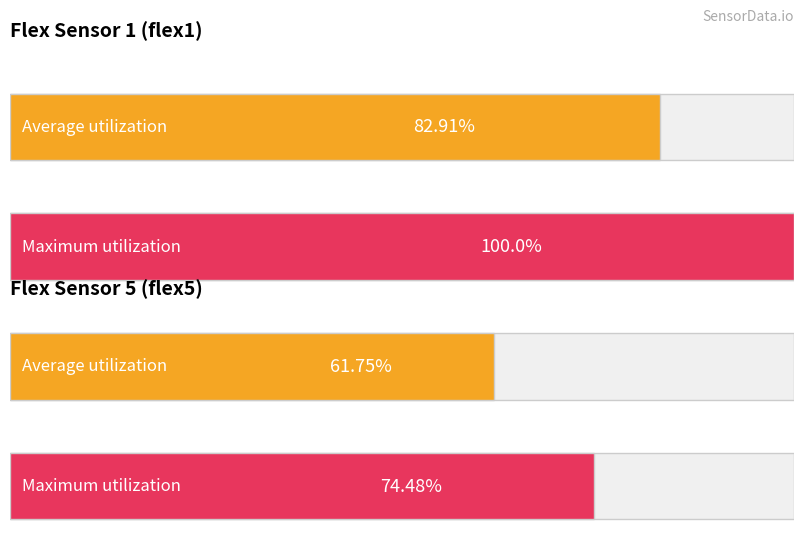

How many categories are shown in the chart?

2